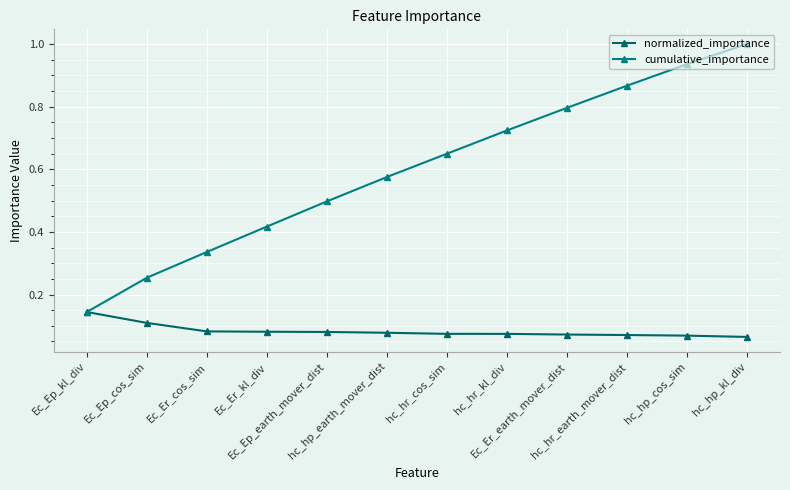

What is the sum of all cumulative_importance values?

7.2